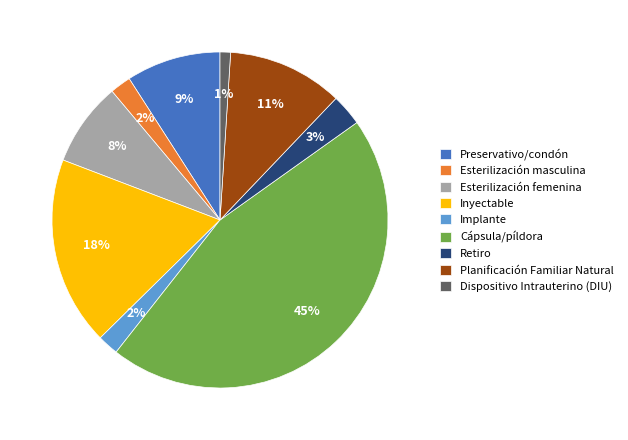

Which slice is the smallest?

Dispositivo Intrauterino (DIU)